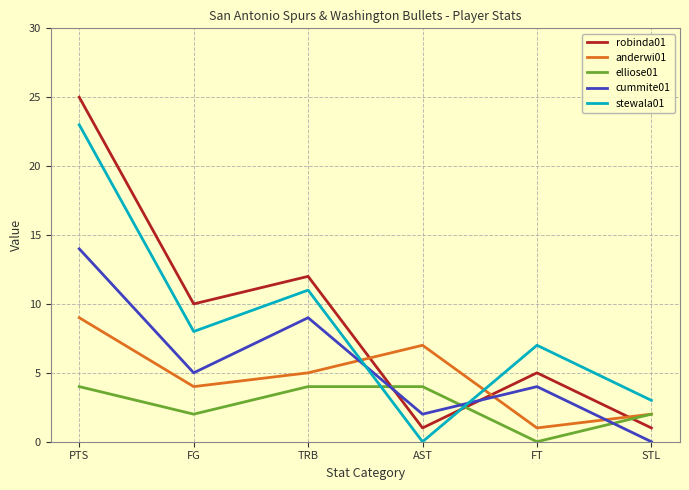

The cummite01 series shows 3 at FT. True or false?

False